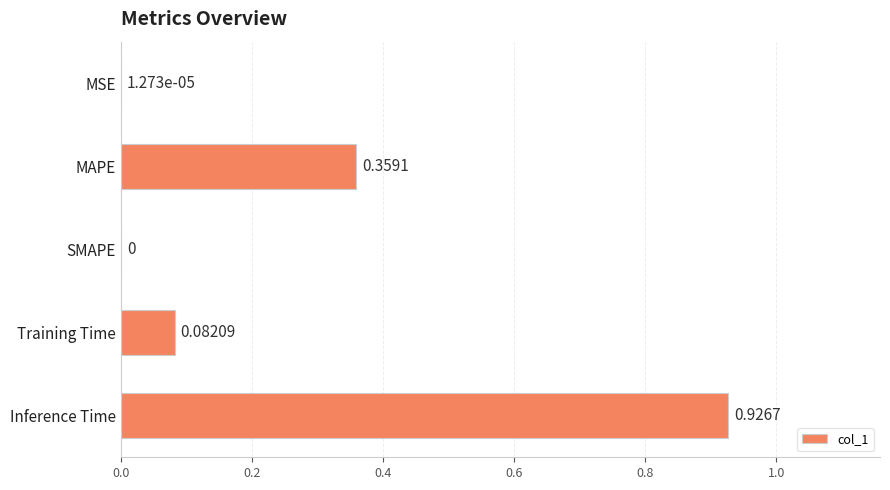

Are the bars horizontal?

Yes